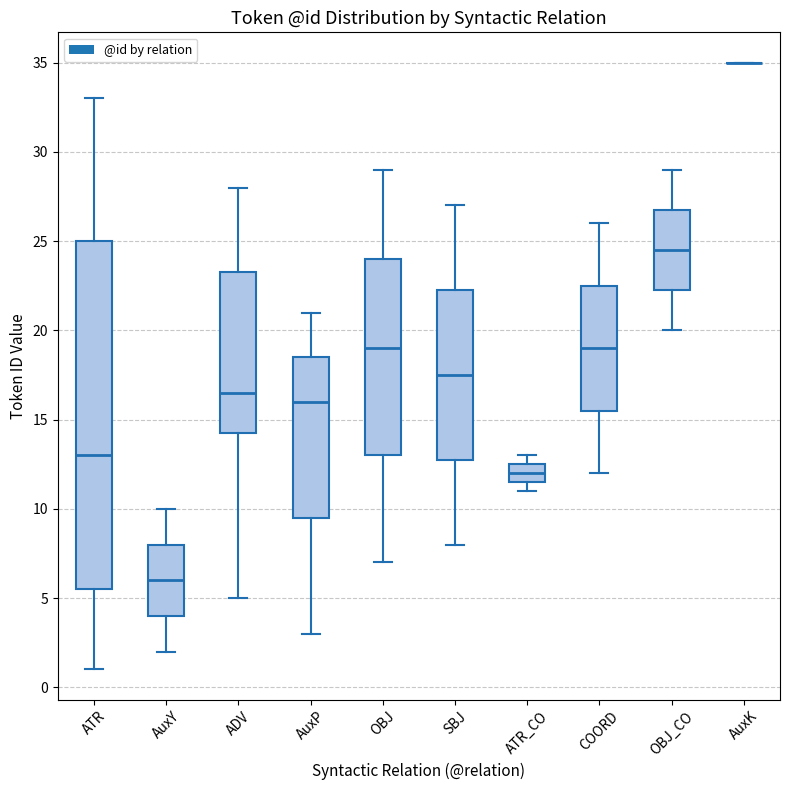

Reading left to right, transcribe this box plot: for each box, give where its median line is, the range the box spans, and where its two whiskers end, as read against the y-axis. The values are not printed on the chart, so give them approximately, as read against the axis.

ATR: median 13.0, box 5.5 to 25.0, whiskers 1.0 to 33.0
AuxY: median 6.0, box 4.0 to 8.0, whiskers 2.0 to 10.0
ADV: median 16.5, box 14.5 to 23.5, whiskers 5.0 to 28.0
AuxP: median 16.0, box 9.5 to 18.5, whiskers 3.0 to 21.0
OBJ: median 19.0, box 13.0 to 24.0, whiskers 7.0 to 29.0
SBJ: median 17.5, box 13.0 to 22.5, whiskers 8.0 to 27.0
ATR_CO: median 12.0, box 11.5 to 12.5, whiskers 11.0 to 13.0
COORD: median 19.0, box 15.5 to 22.5, whiskers 12.0 to 26.0
OBJ_CO: median 24.5, box 22.5 to 27.0, whiskers 20.0 to 29.0
AuxK: box collapsed to a line at 35.0, whiskers 35.0 to 35.0